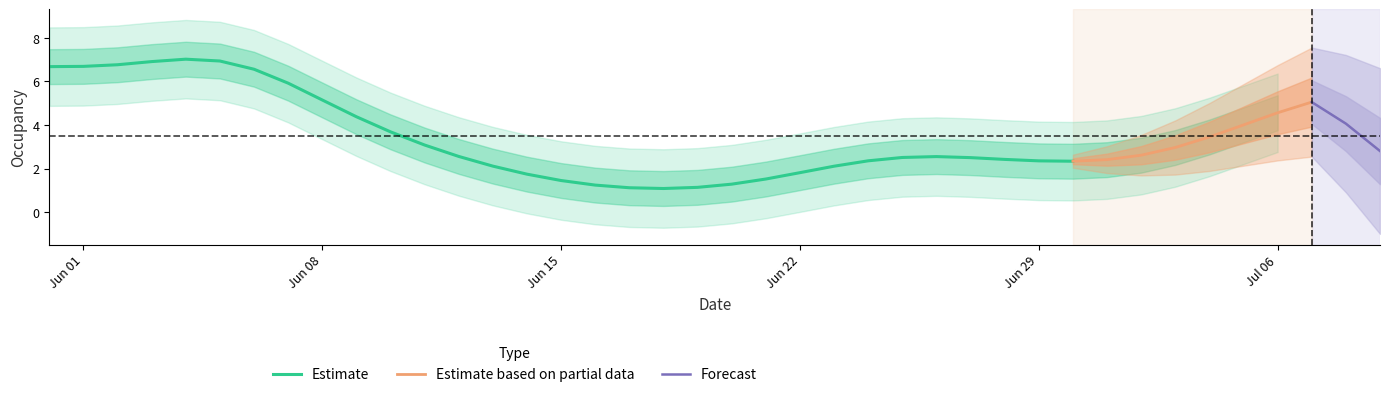

What is the greatest value displayed?

8